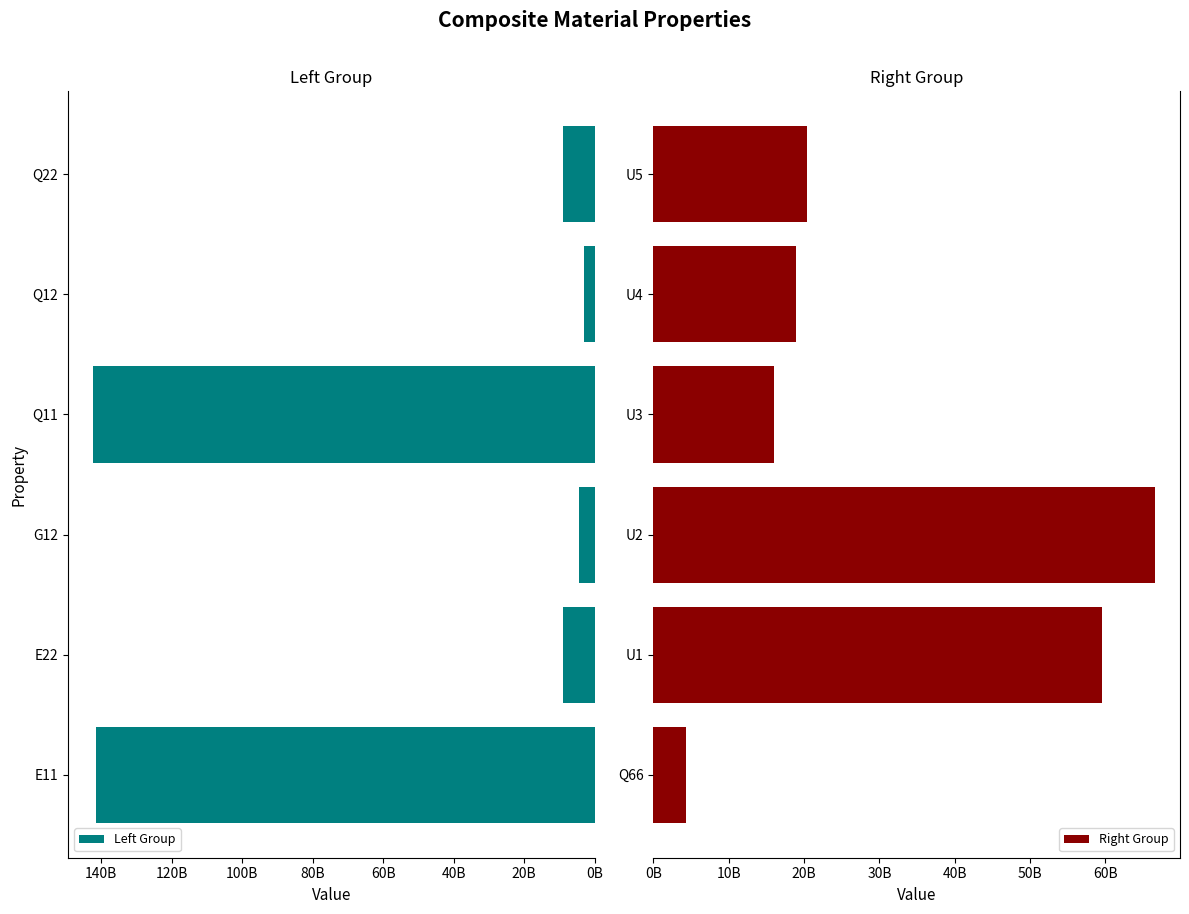

Is it true that Right Group equals 13267709237.7 at U5?

False